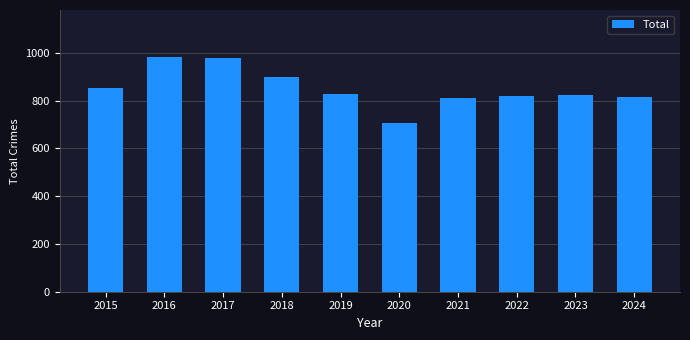

At which category does the chart reach its minimum across all series?

2020